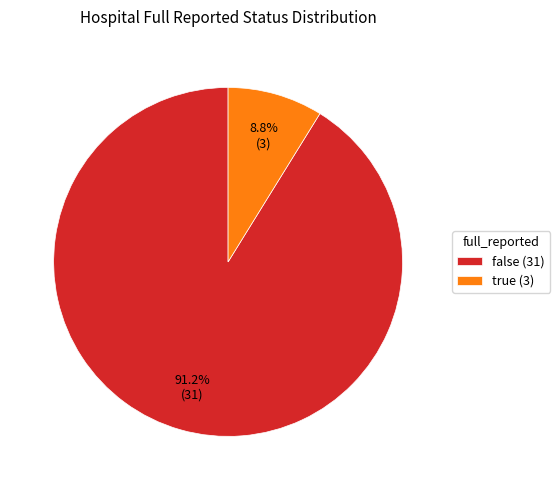

To the nearest percent, what is the difference between the largest and smallest slice percentages?

82%